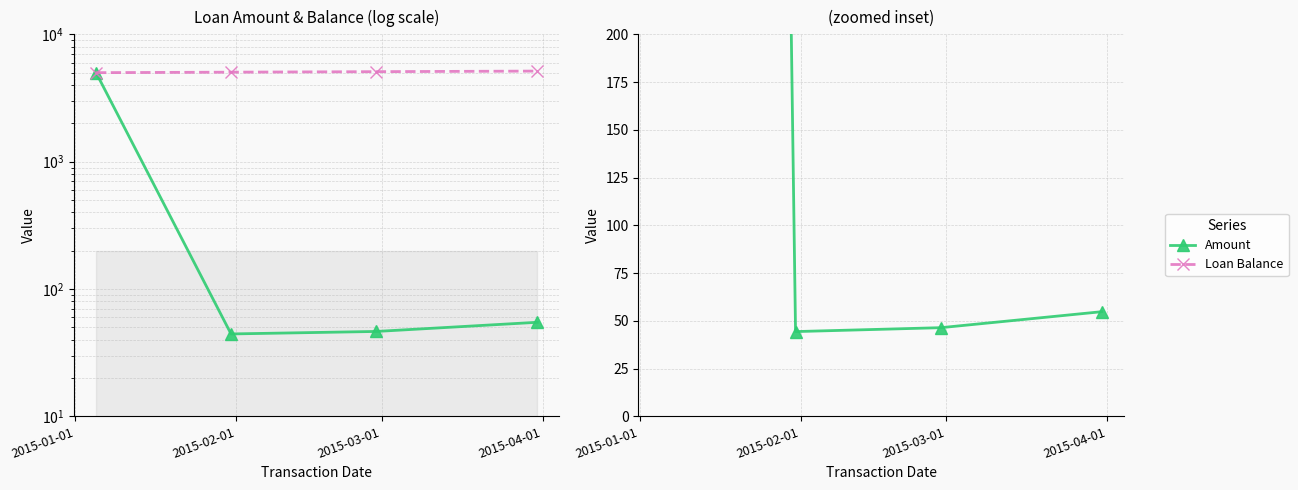

True or false: Amount and Loan Balance cross at least once.

False